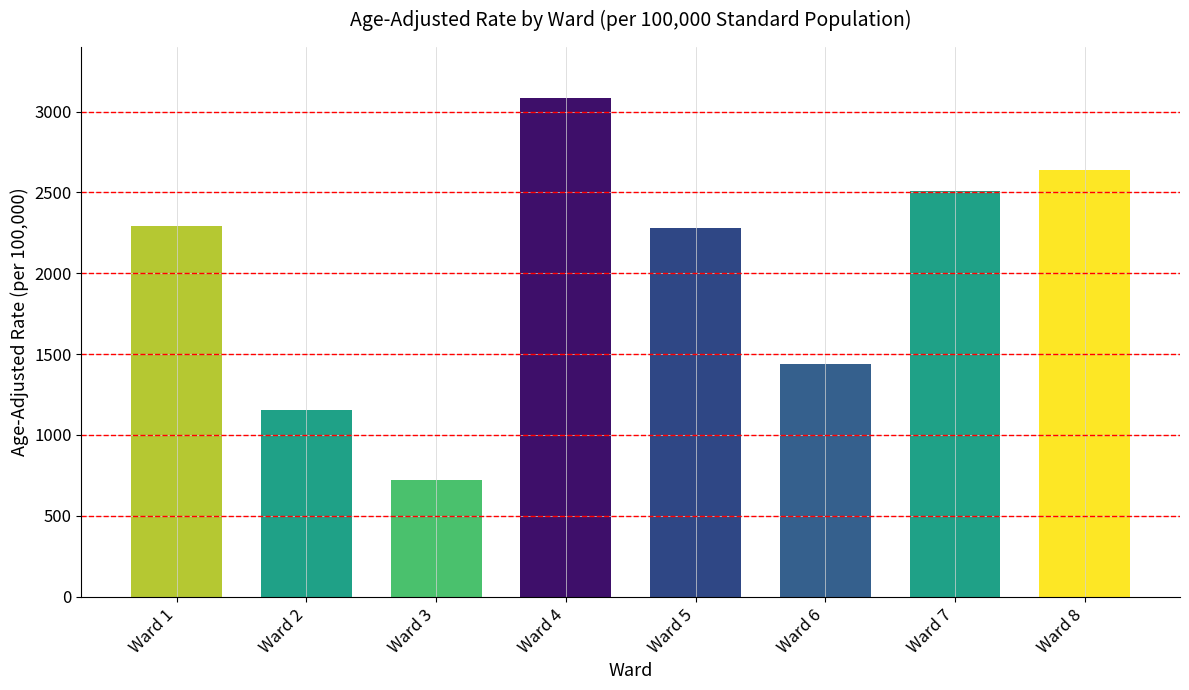

What is the difference between the values at Ward 4 and Ward 6?

1642.8